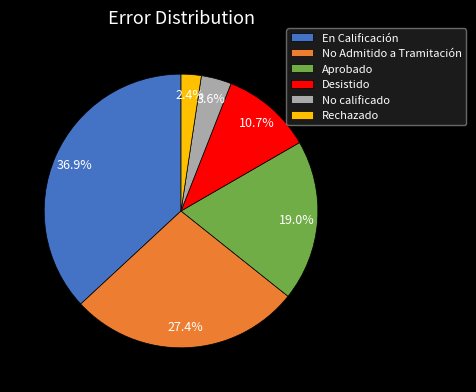

What is the largest slice in the pie chart?

En Calificación